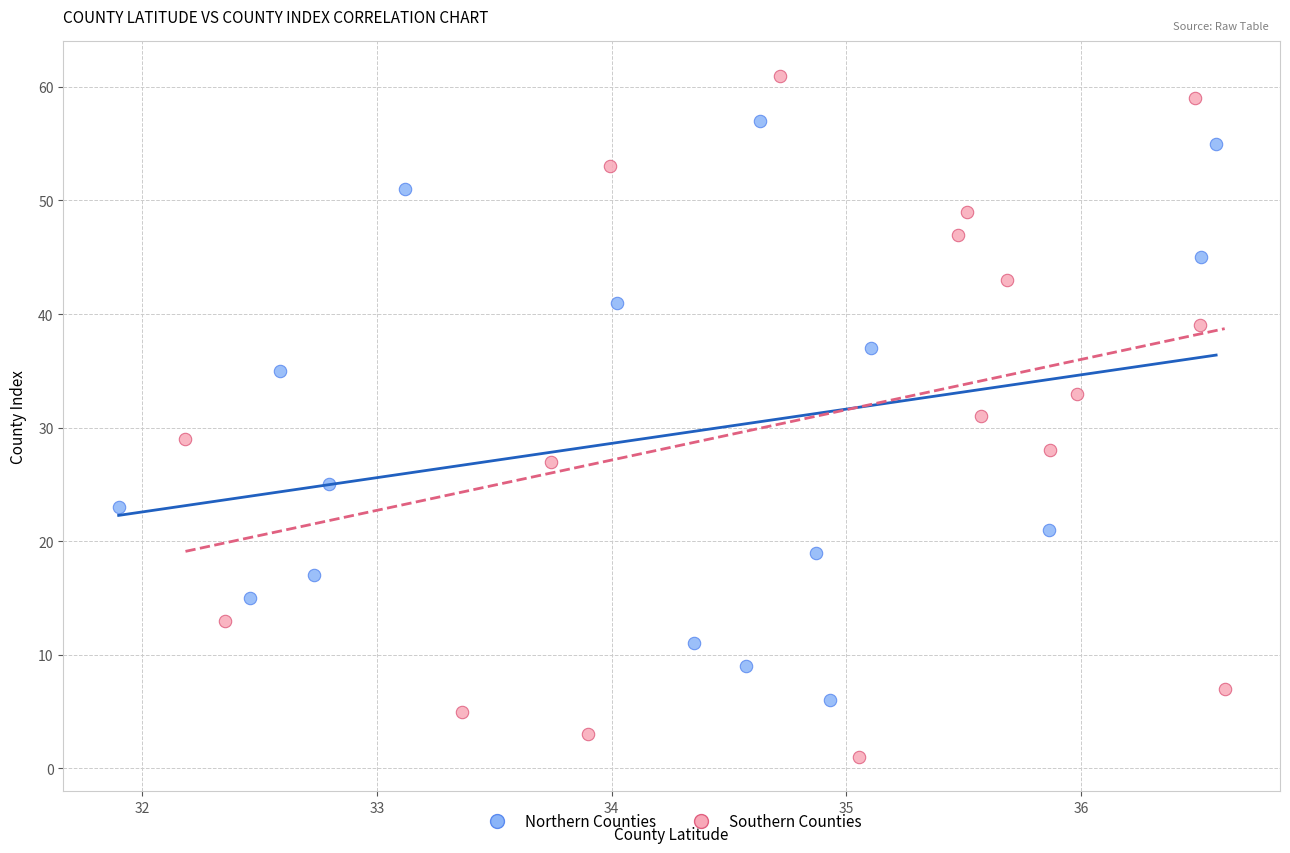

Which series reaches the minimum Y coordinate?

Southern Counties